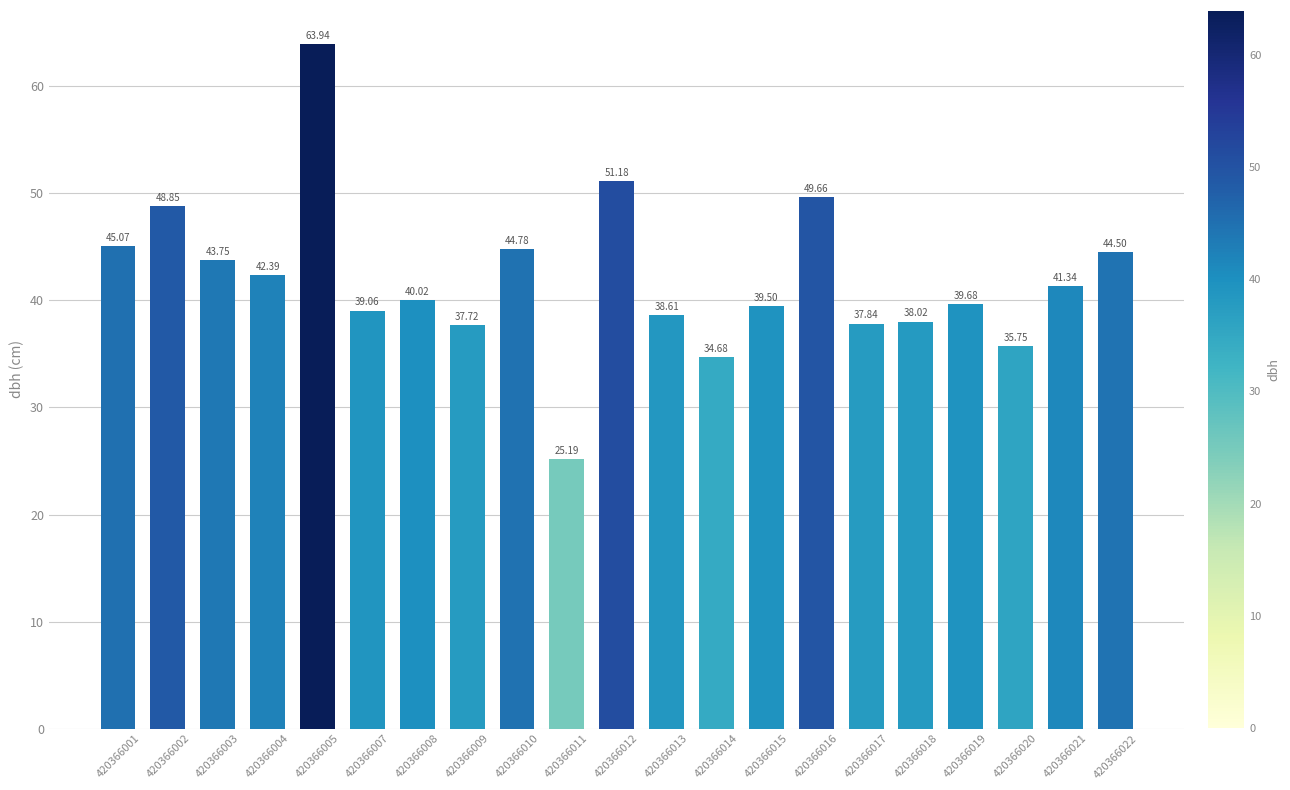

What is the smallest value displayed?

25.2